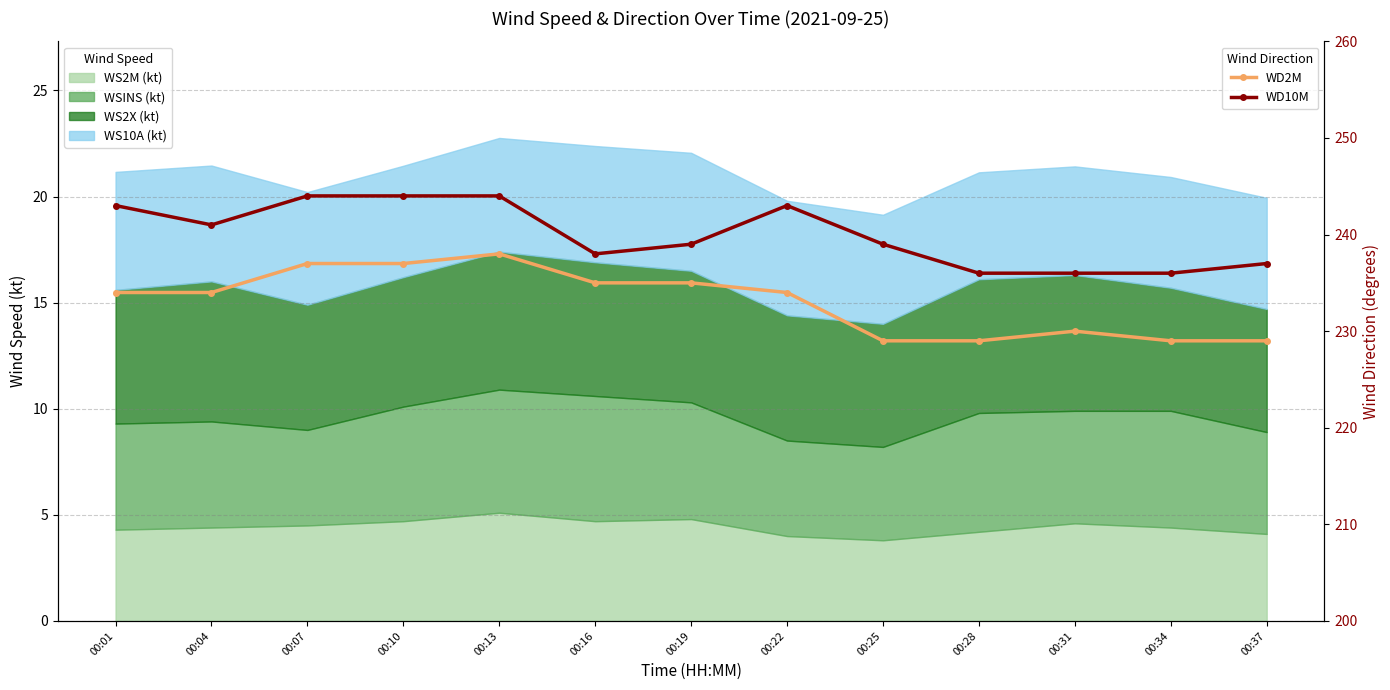

Count the WD2M values in the range 229 to 235.

10